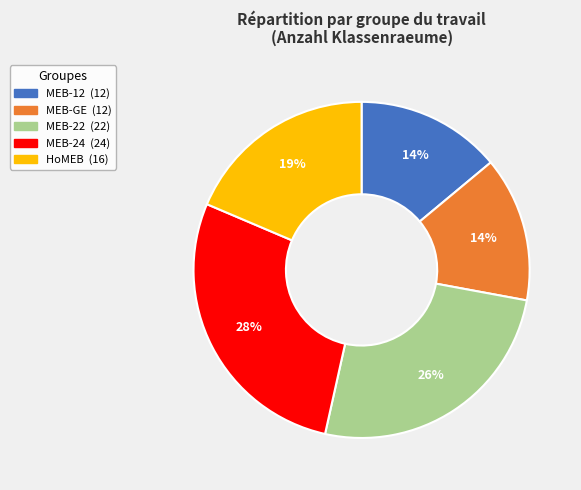

Does any single category account for the majority?

No